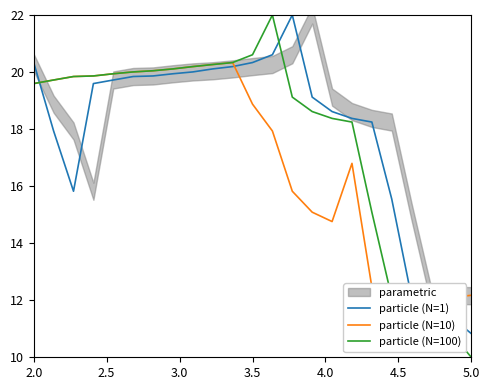

True or false: particle (N=1) and particle (N=100) cross at least once.

True